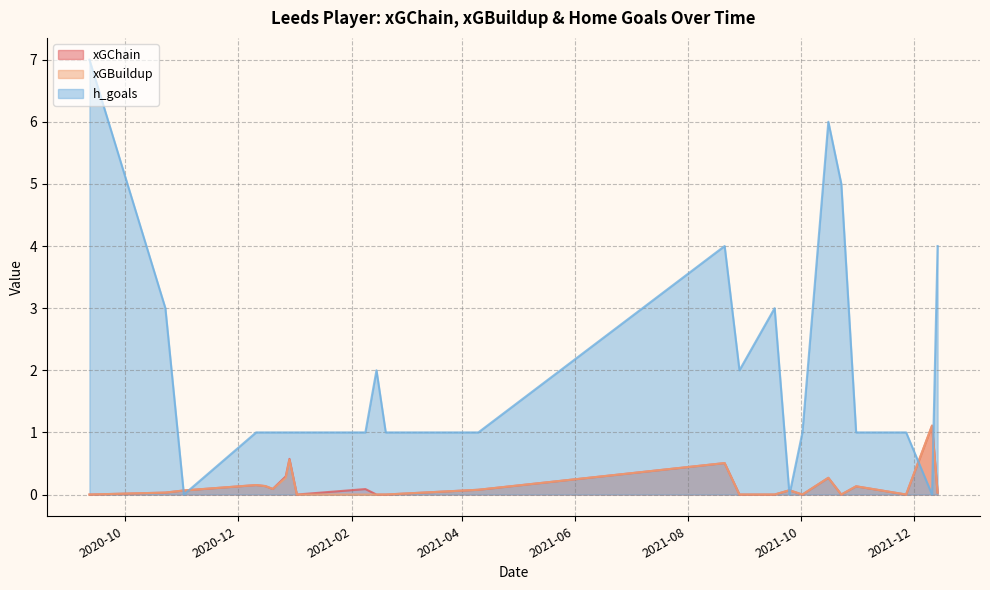

At 2020-09-12, list the series in order from largest to smallest.

h_goals, xGChain, xGBuildup